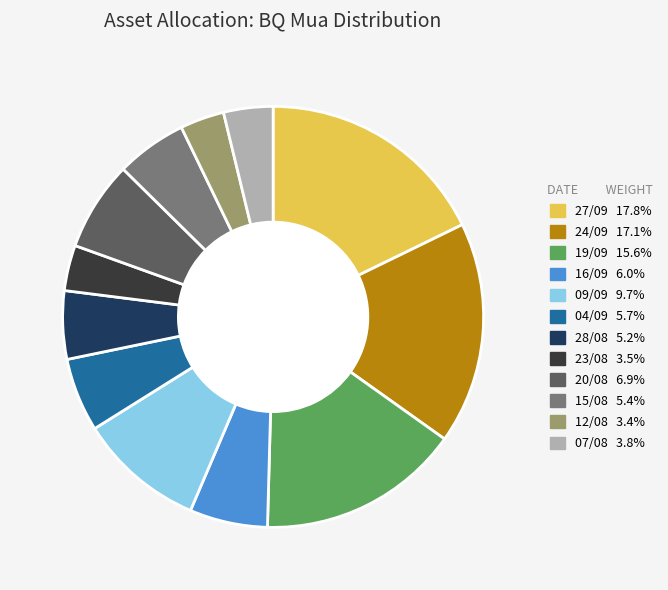

Does any single category account for the majority?

No